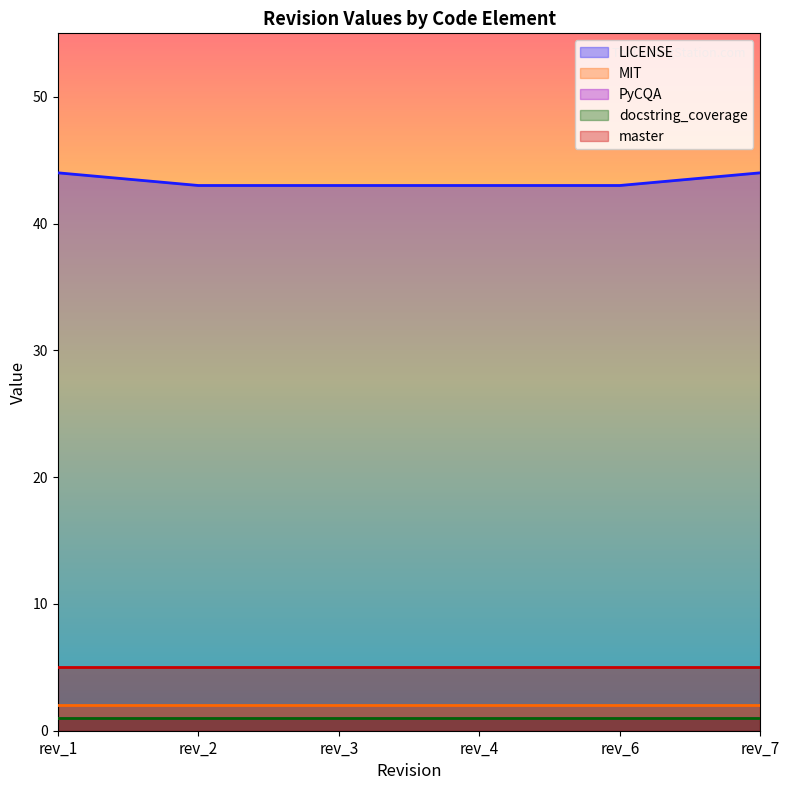

Reading right to left, extract all data points from this chart.

LICENSE: rev_7=44	rev_6=43	rev_4=43	rev_3=43	rev_2=43	rev_1=44
MIT: rev_7=2	rev_6=2	rev_4=2	rev_3=2	rev_2=2	rev_1=2
PyCQA: rev_7=1	rev_6=1	rev_4=1	rev_3=1	rev_2=1	rev_1=1
docstring_coverage: rev_7=1	rev_6=1	rev_4=1	rev_3=1	rev_2=1	rev_1=1
master: rev_7=5	rev_6=5	rev_4=5	rev_3=5	rev_2=5	rev_1=5